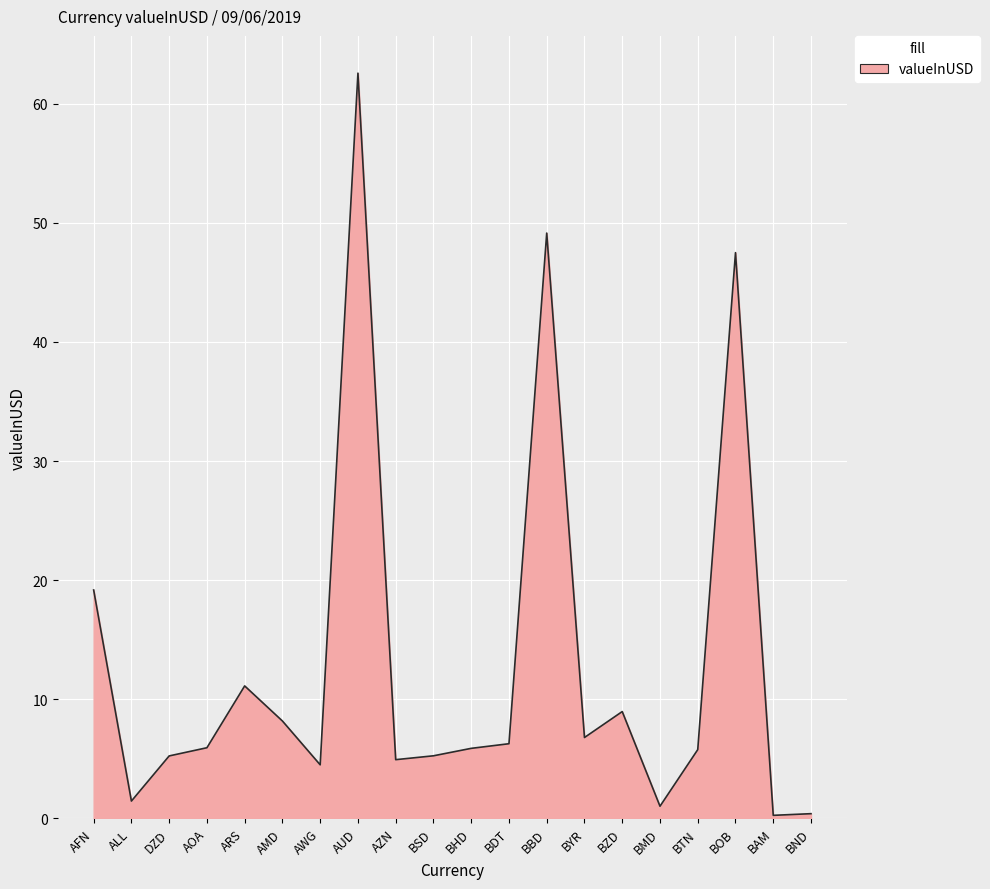

At which category does the data reach its first local valley?

ALL